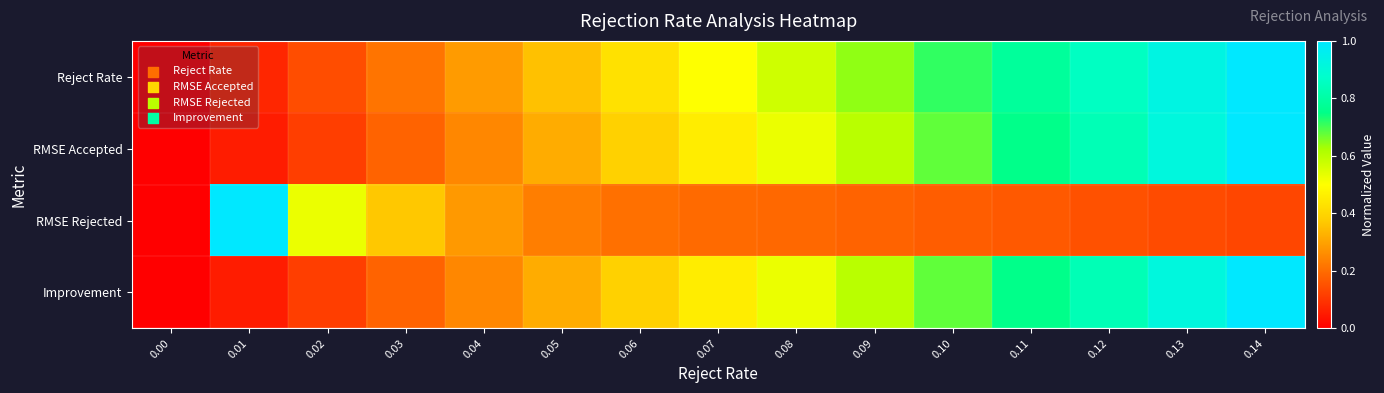

How many series are shown in this chart?

4